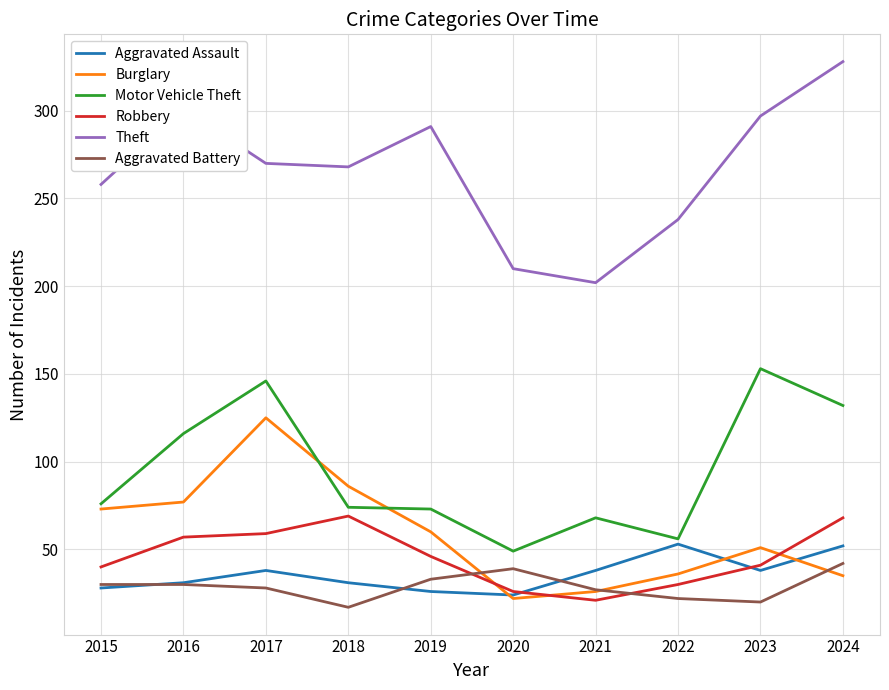

True or false: Aggravated Battery and Motor Vehicle Theft intersect in this chart.

False